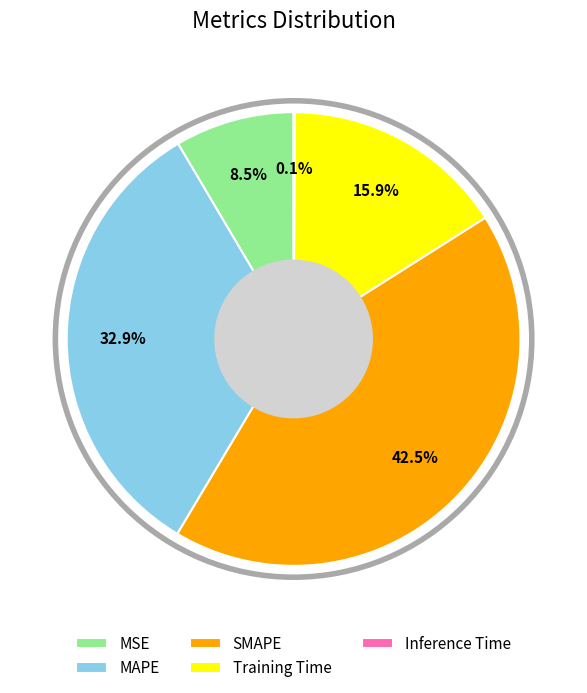

Is the sum of MAPE and SMAPE greater than half?

Yes